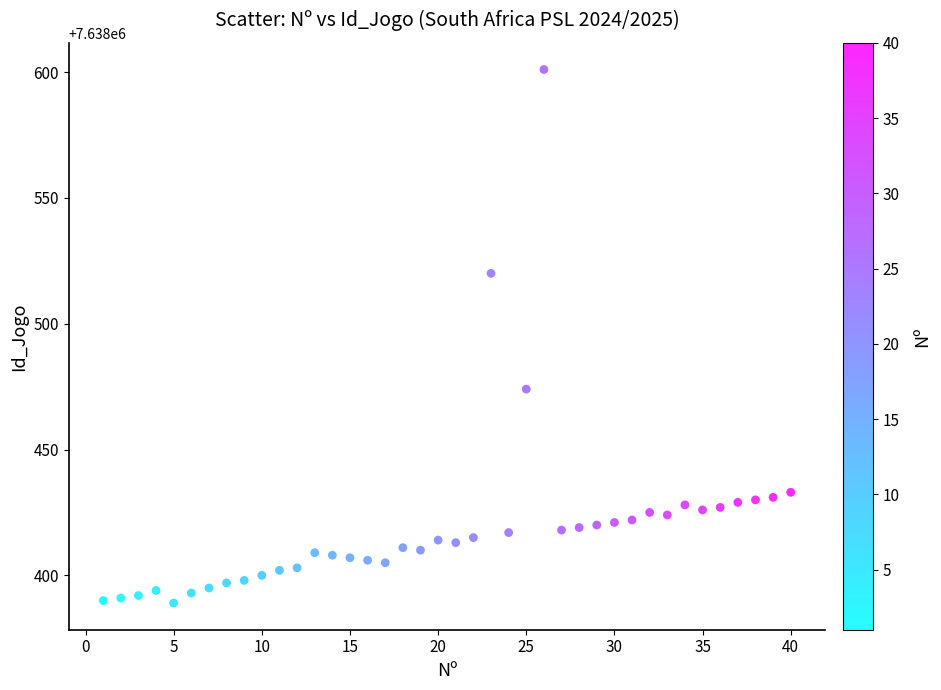

What Y value in the scatter plot is closest to 7638495?

7638474